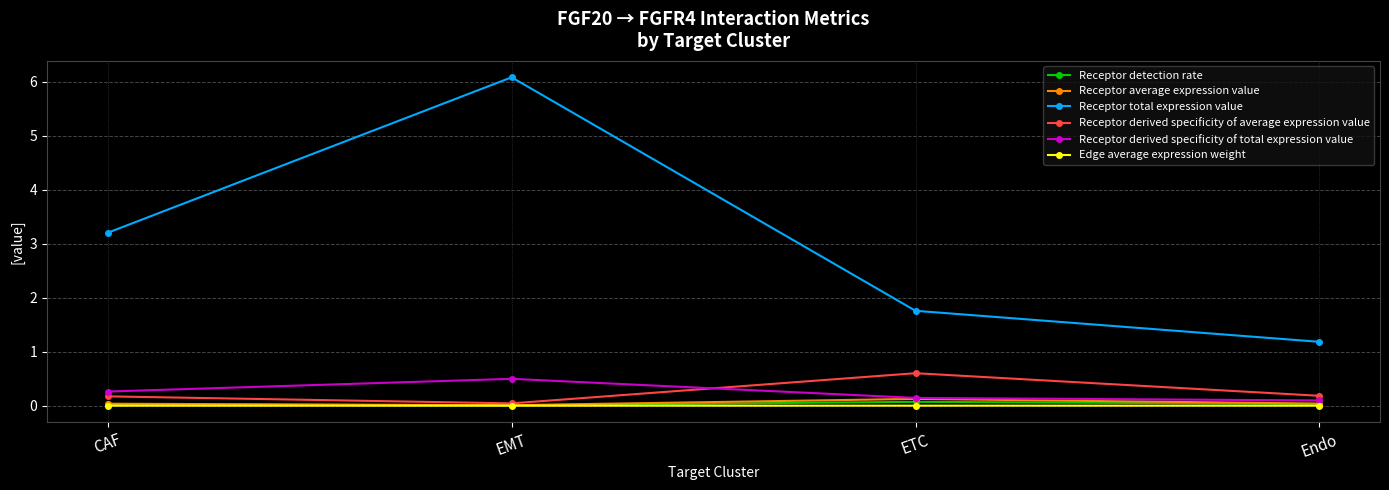

True or false: Receptor derived specificity of total expression value has a value of 0.1 at Endo.

True